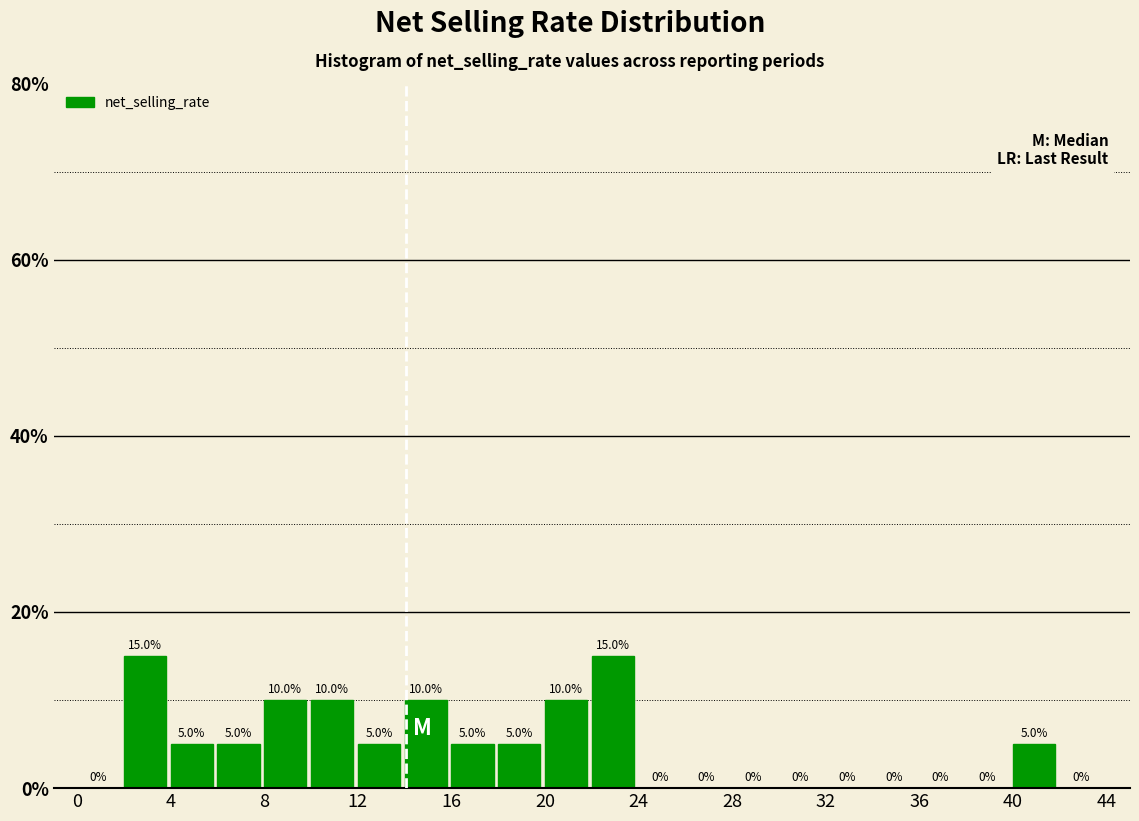

What is the height of the bar covering 16 to 18 on the x-axis?

5.0